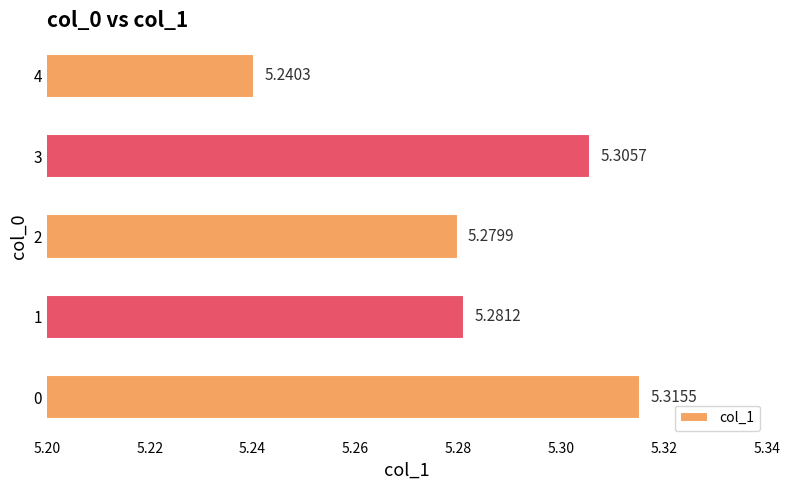

What is the sum of all values?

26.4